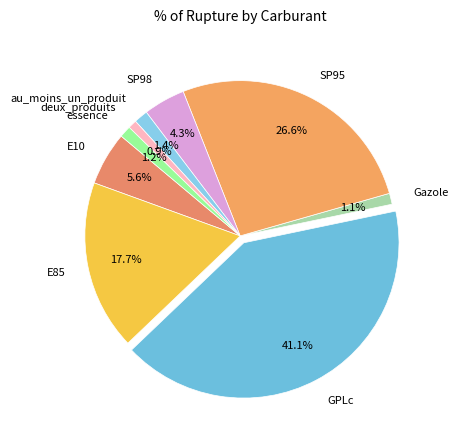

Which category has the biggest portion of the pie?

GPLc